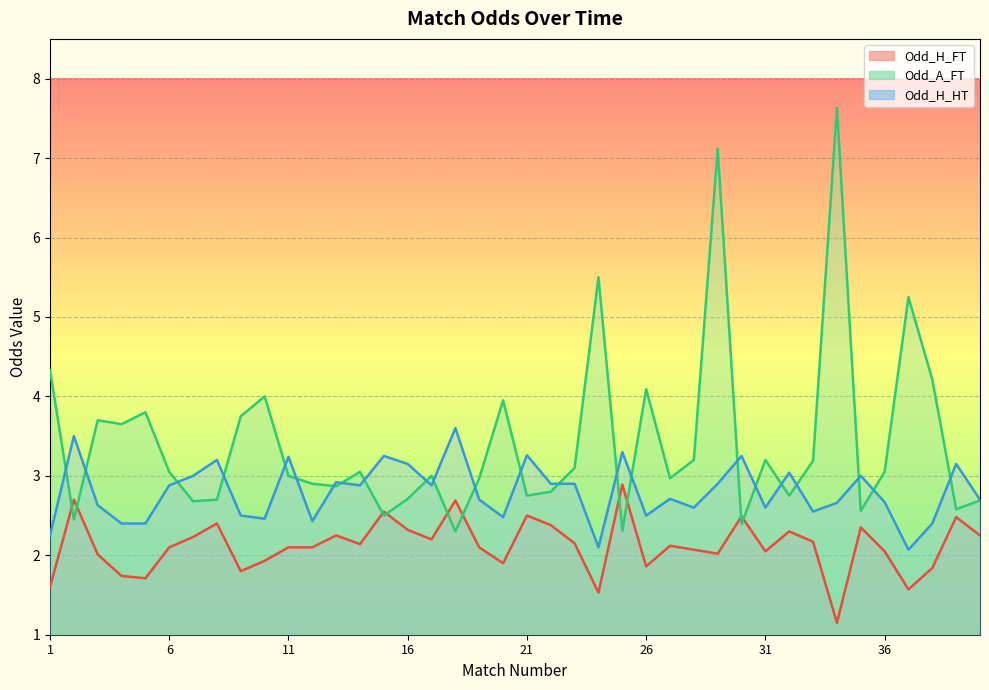

True or false: Odd_H_FT and Odd_H_HT intersect in this chart.

False